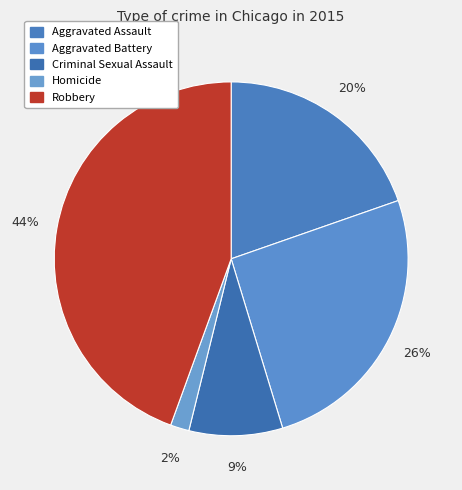

What percentage is the Criminal Sexual Assault slice, to the nearest percent?

9%